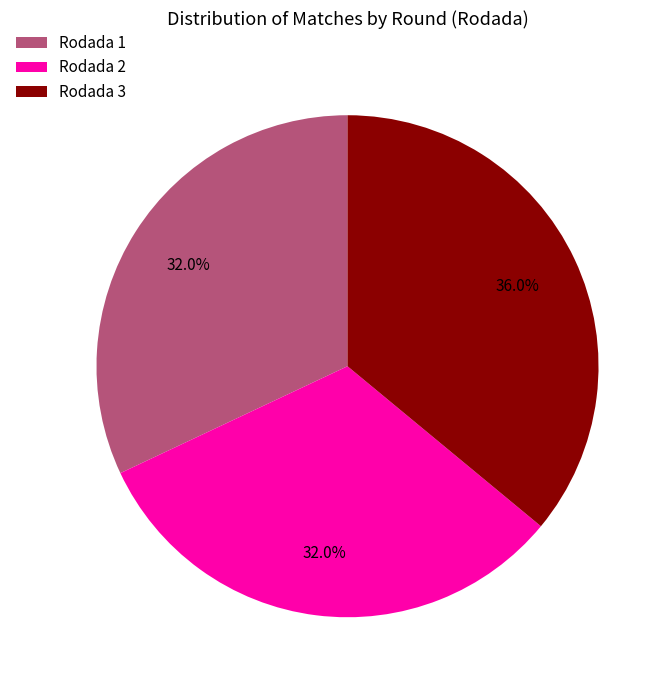

To the nearest percent, what portion does Rodada 1 represent?

32%